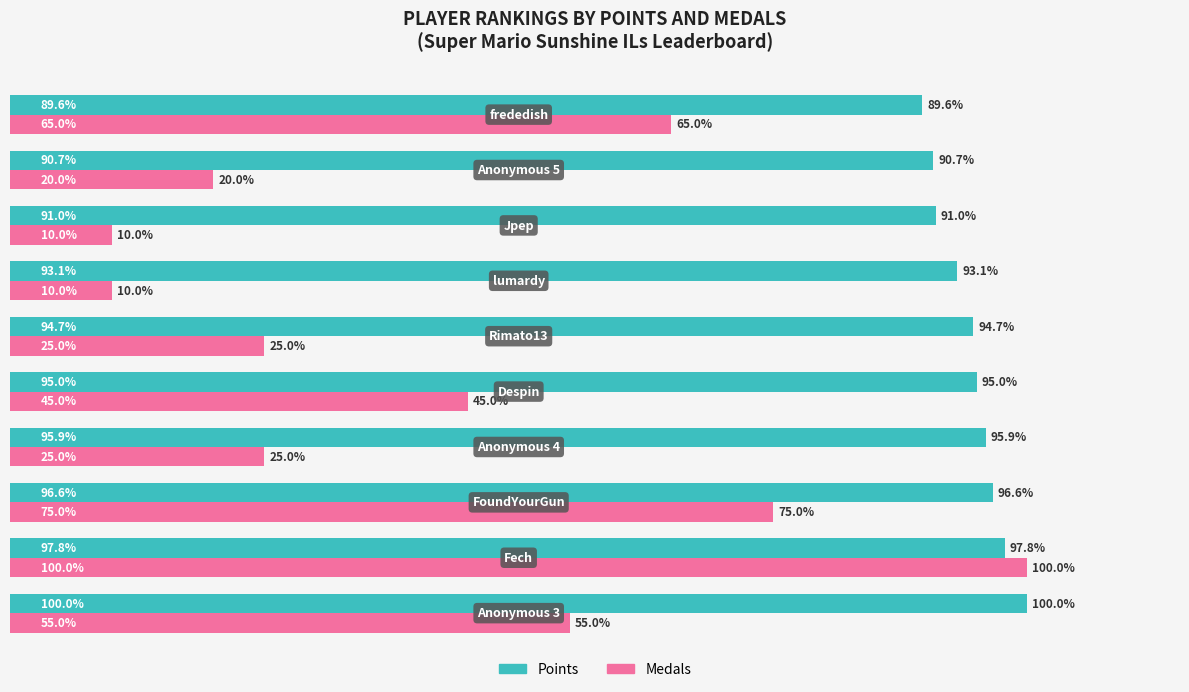

Which series has the widest spread of values?

Medals